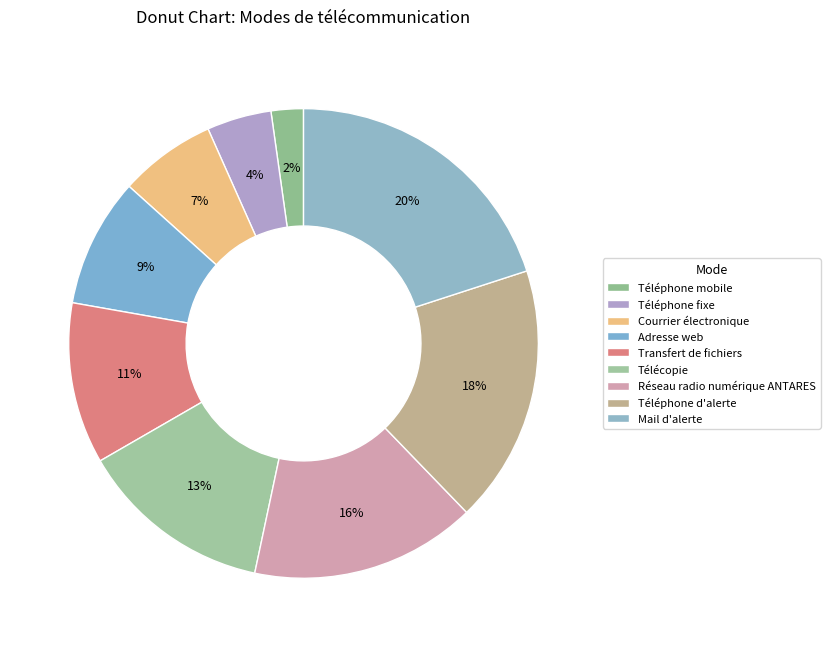

Is there any slice that represents more than half of the pie?

No